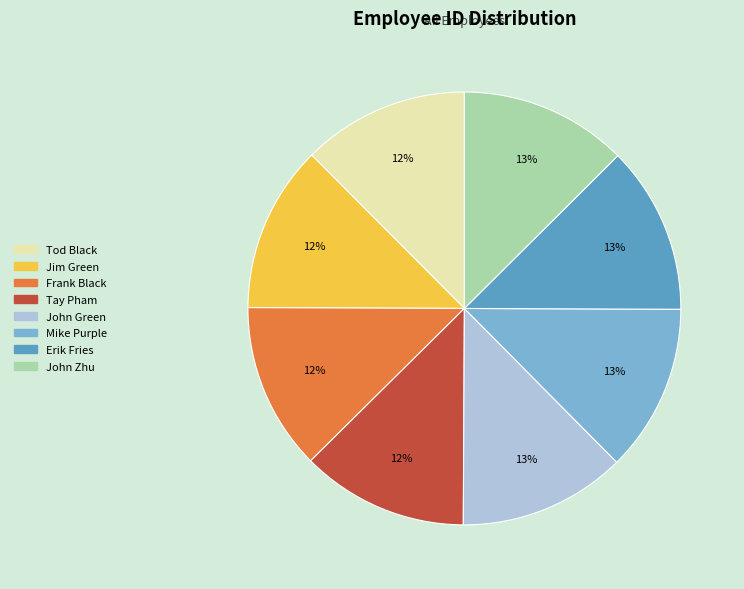

Combined, do Erik Fries and John Zhu account for over 50%?

No